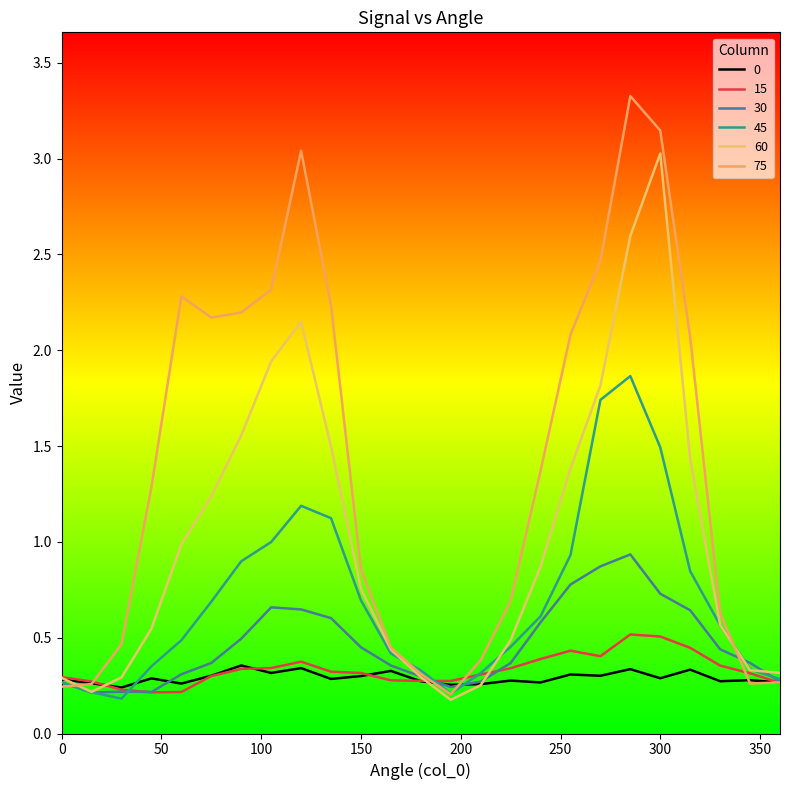

How many times do 30 and 45 cross each other?

7